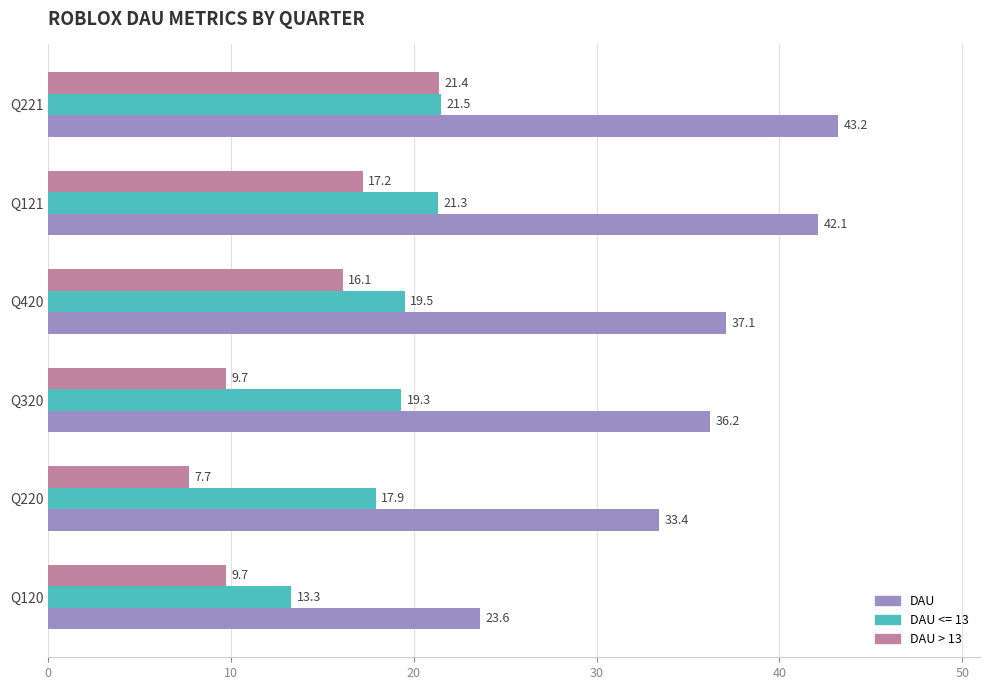

The value of DAU at Q221 is 43.2. True or false?

True